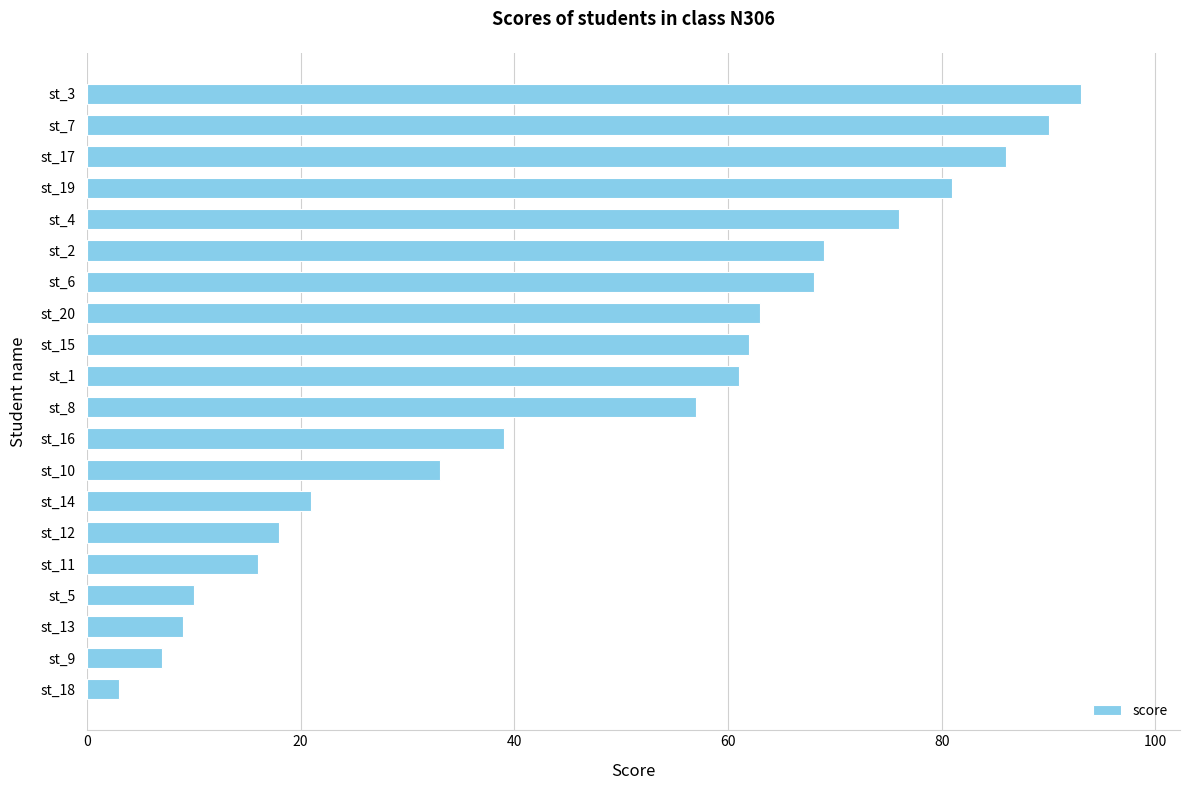

What is the ratio of the value at st_1 to the value at st_5?

6.1